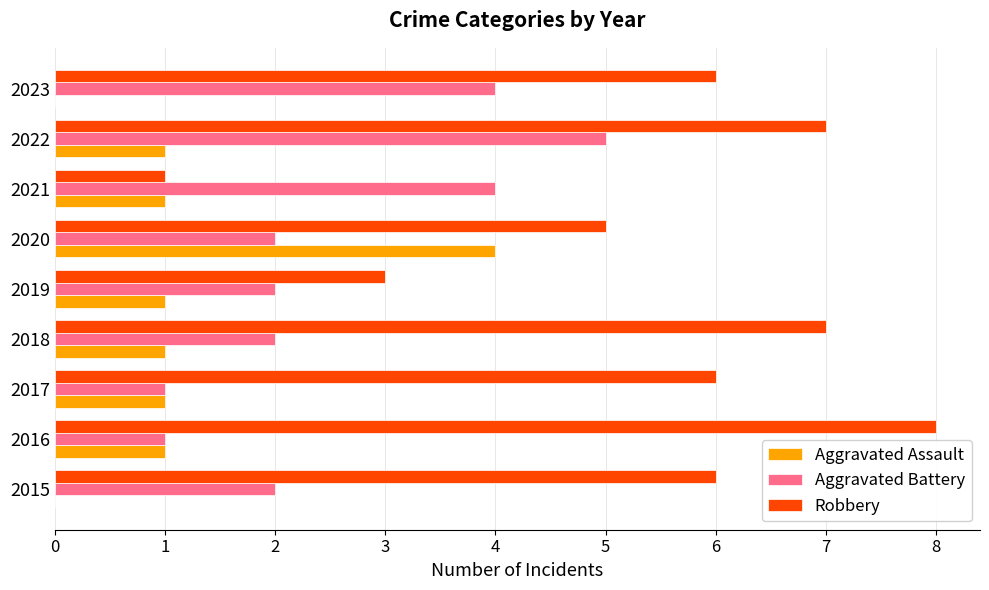

At which category is the sum across all series the highest?

2022